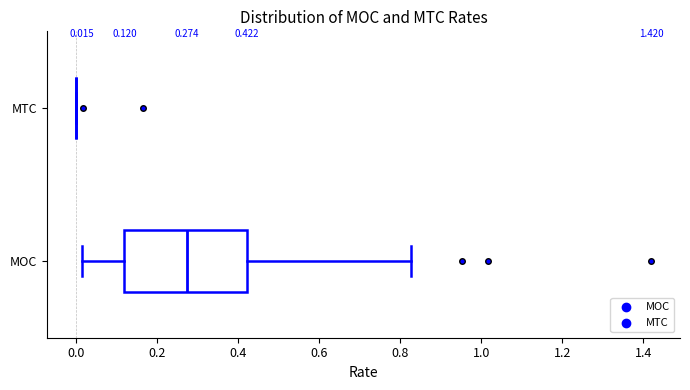

Which box is the widest, from its left edge to its right edge?

MOC